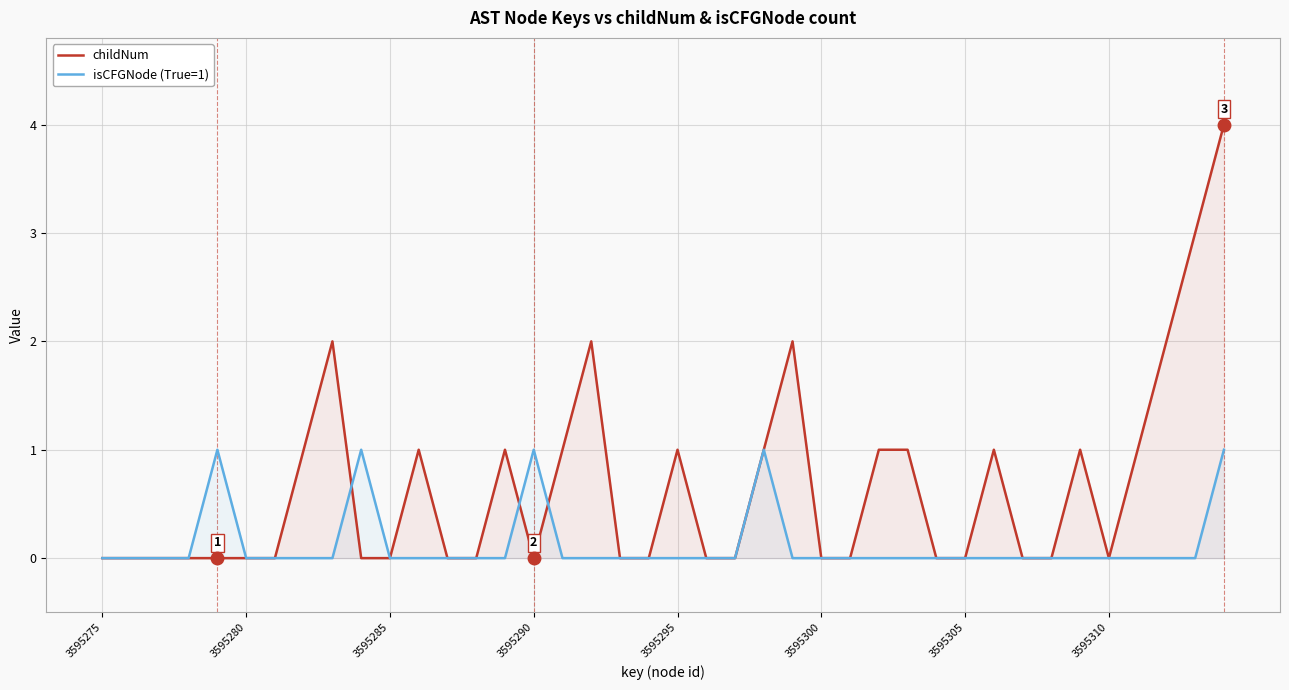

True or false: isCFGNode (True=1) has a value of 0 at 28.

True